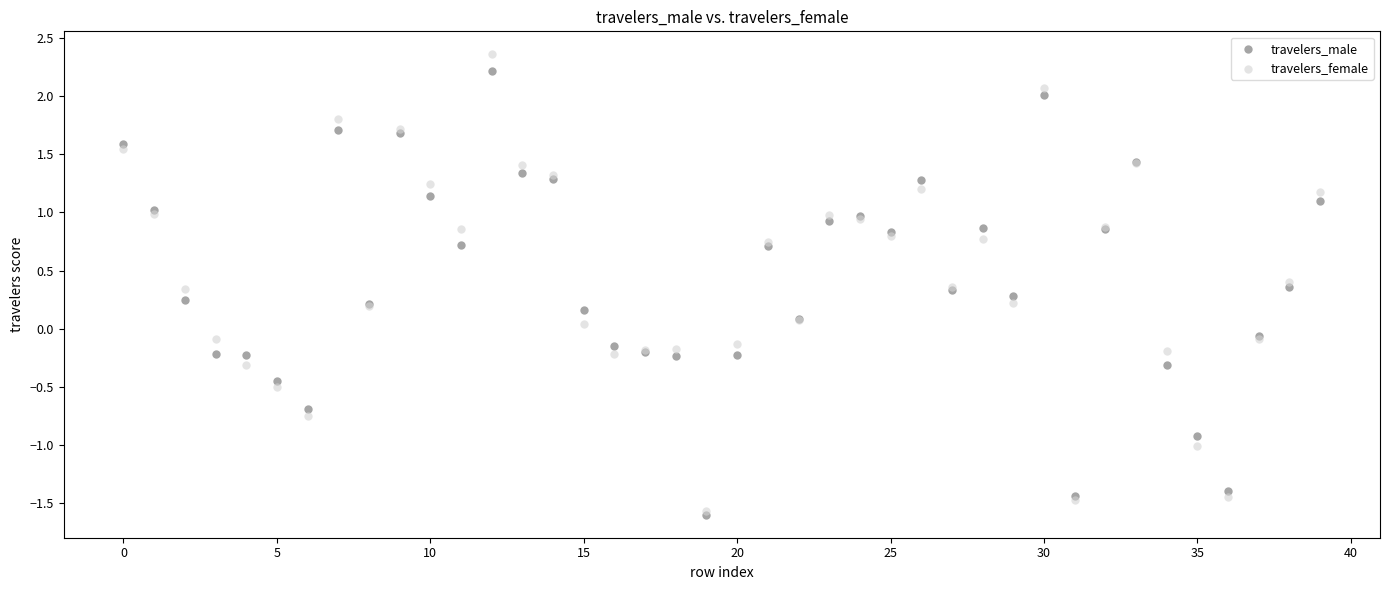

What are all the series names shown in the legend?

travelers_male, travelers_female